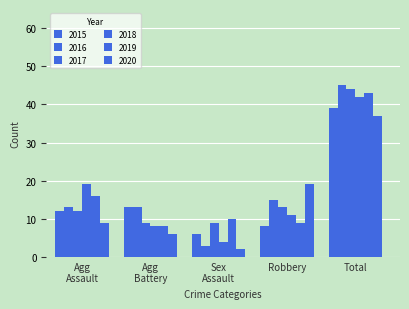

Reading left to right, extract all data points from this chart.

2015: 12	13	6	8	39
2016: 13	13	3	15	45
2017: 12	9	9	13	44
2018: 19	8	4	11	42
2019: 16	8	10	9	43
2020: 9	6	2	19	37